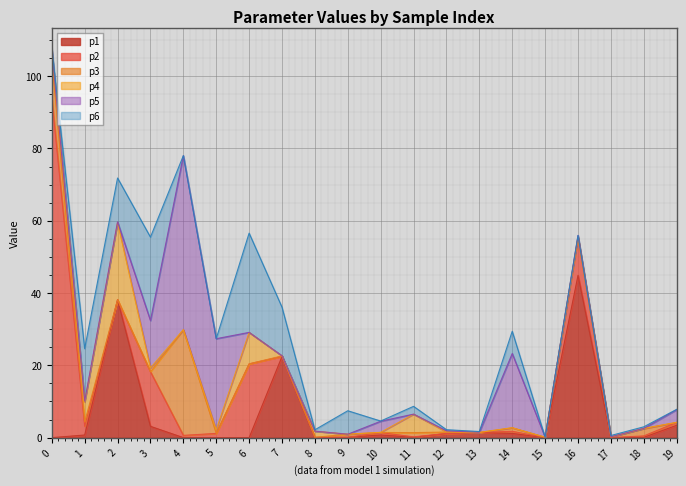

What is the maximum value for p6?

27.5